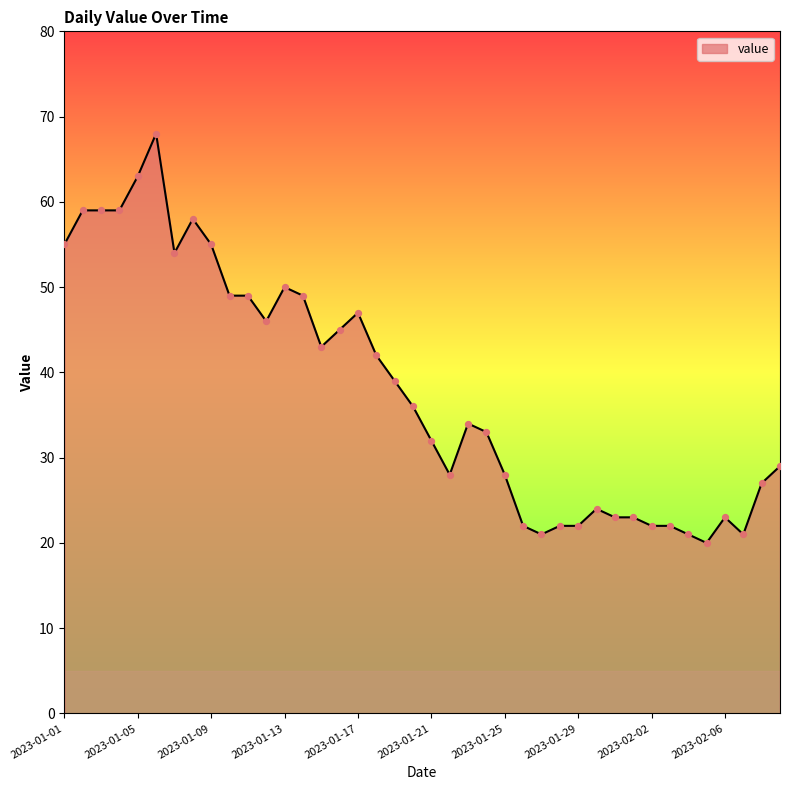

What is the difference between the maximum and minimum values?

48